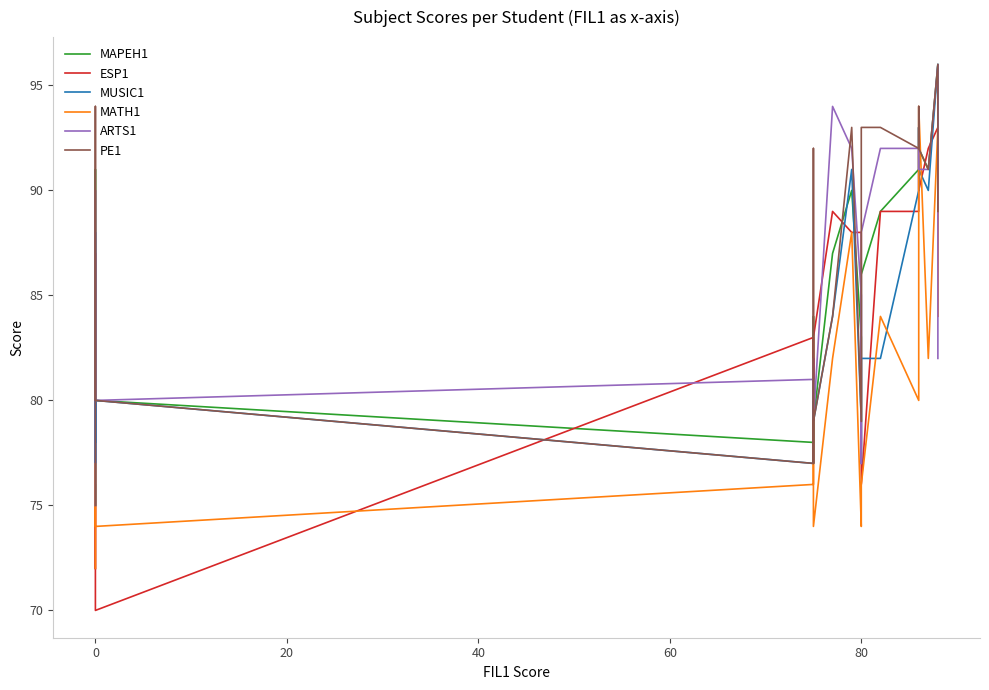

True or false: PE1 has a value of 39 at 10.

False